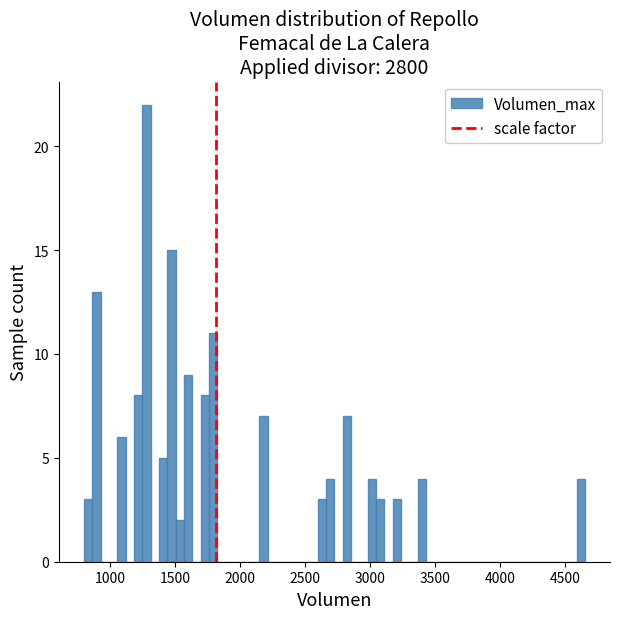

Around what value on the x-axis is the tallest bar? Give the approximate position of its centre, as read against the axis.

1300